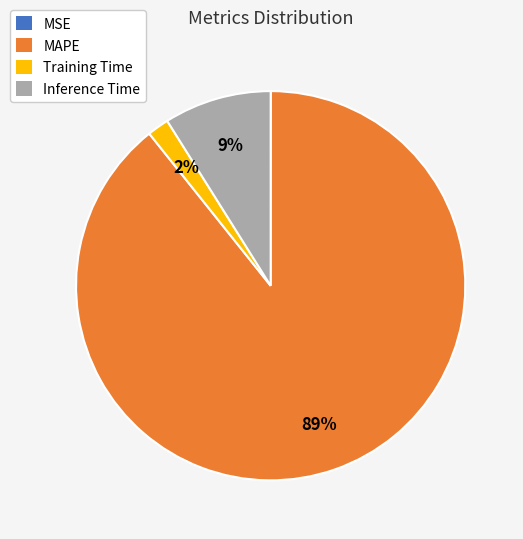

What percentage is the Inference Time slice, to the nearest percent?

9%